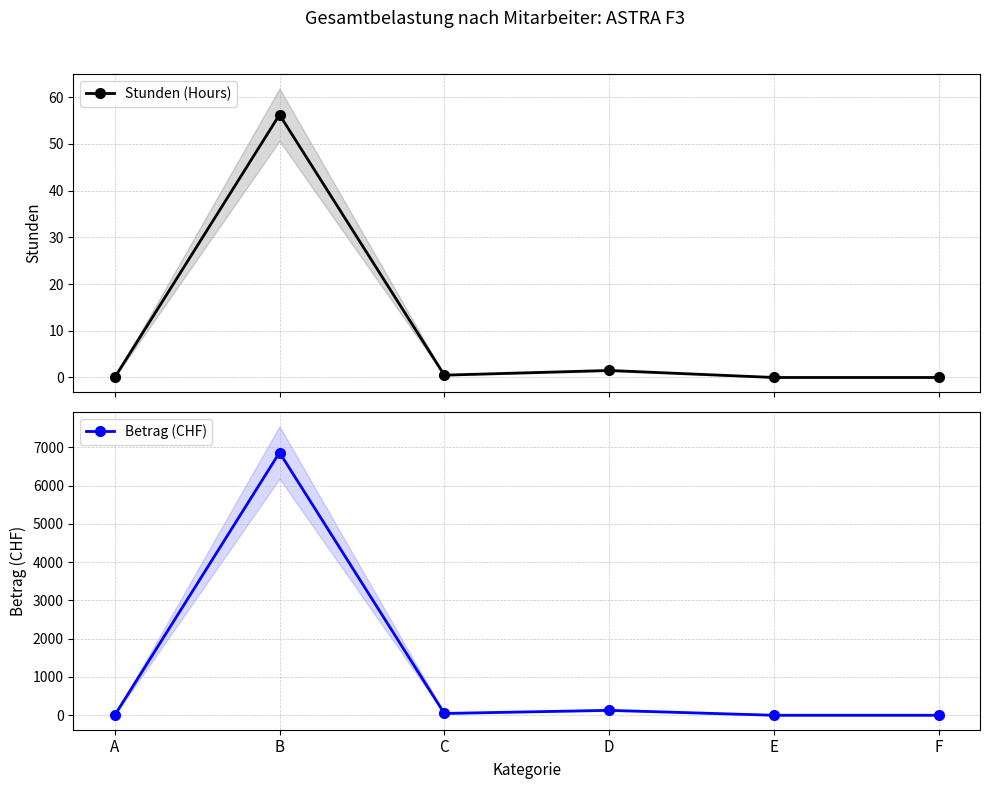

The value of Betrag (CHF) at C is 47.5. True or false?

True